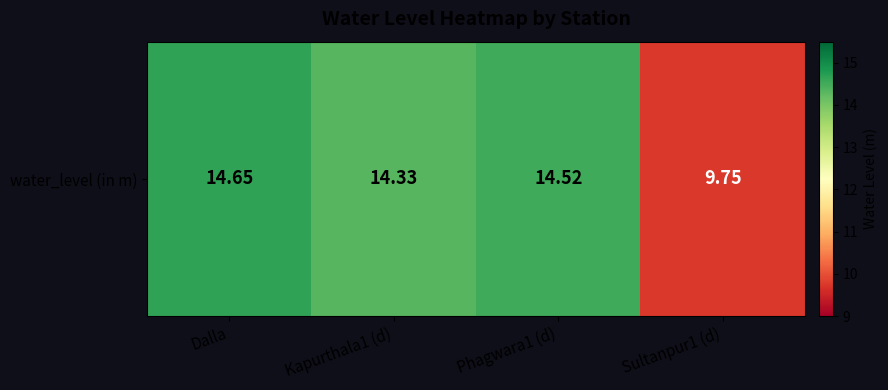

Reading left to right, transcribe all the data shown in this chart.

Dalla=14.7	Kapurthala1 (d)=14.3	Phagwara1 (d)=14.5	Sultanpur1 (d)=9.8